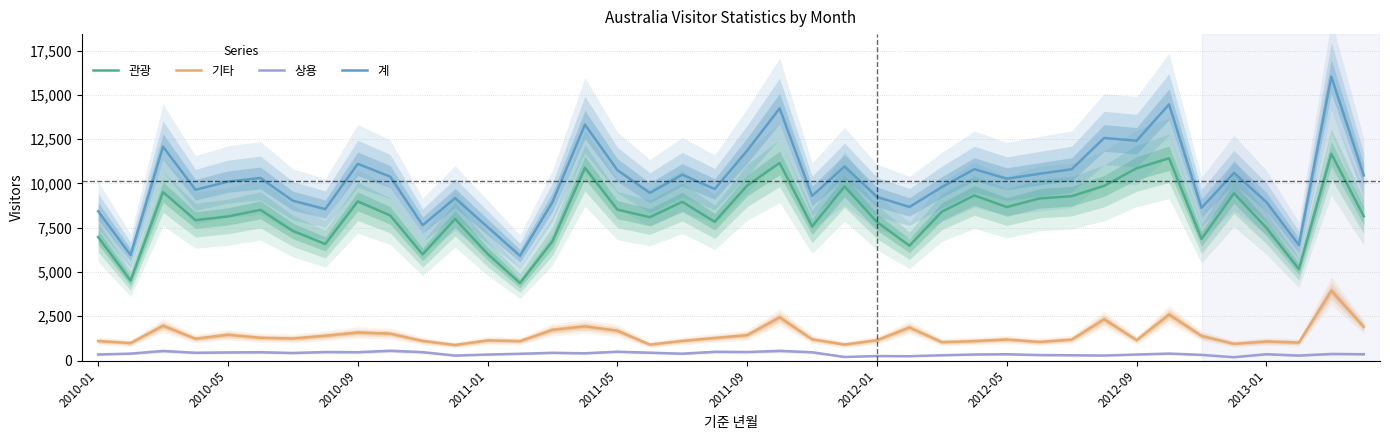

What is the highest value of the 관광 series?

11679